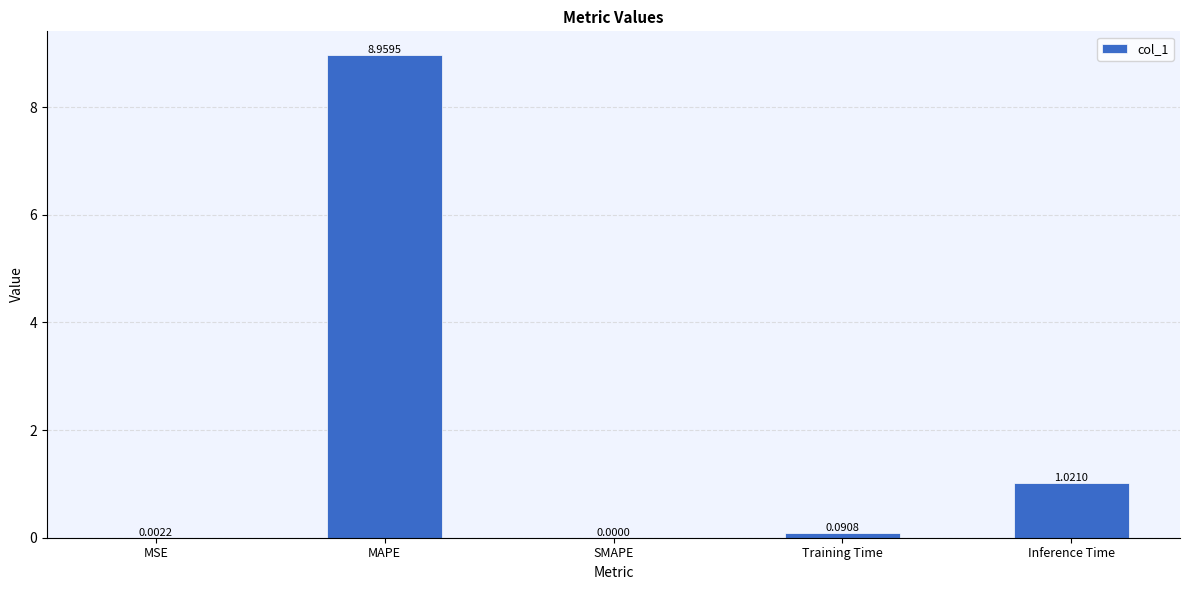

At which category does the chart reach its peak across all series?

MAPE